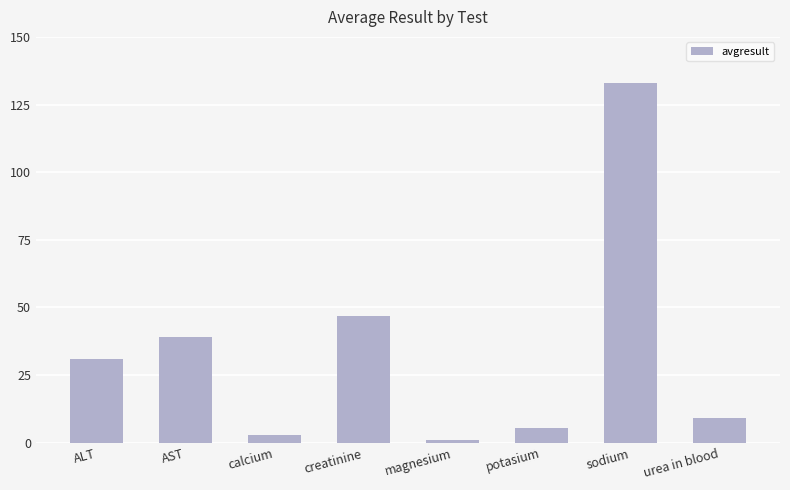

What is the change in value from potasium to urea in blood?

+3.9